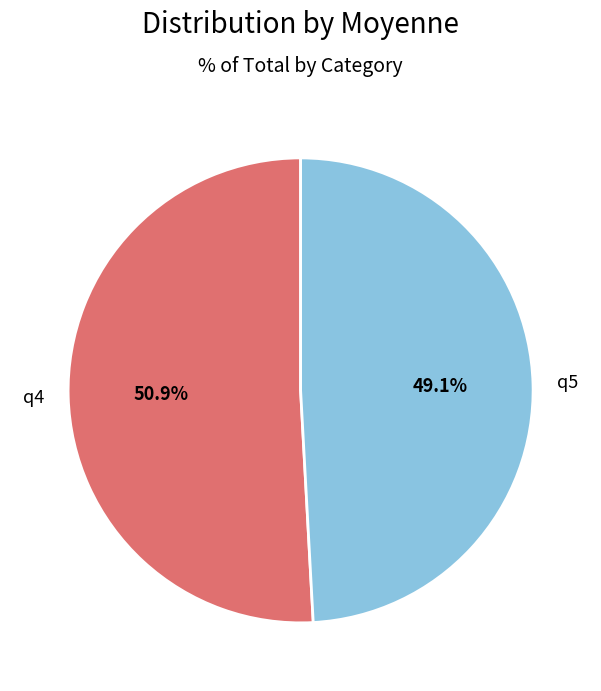

Is there a majority slice in this chart?

Yes